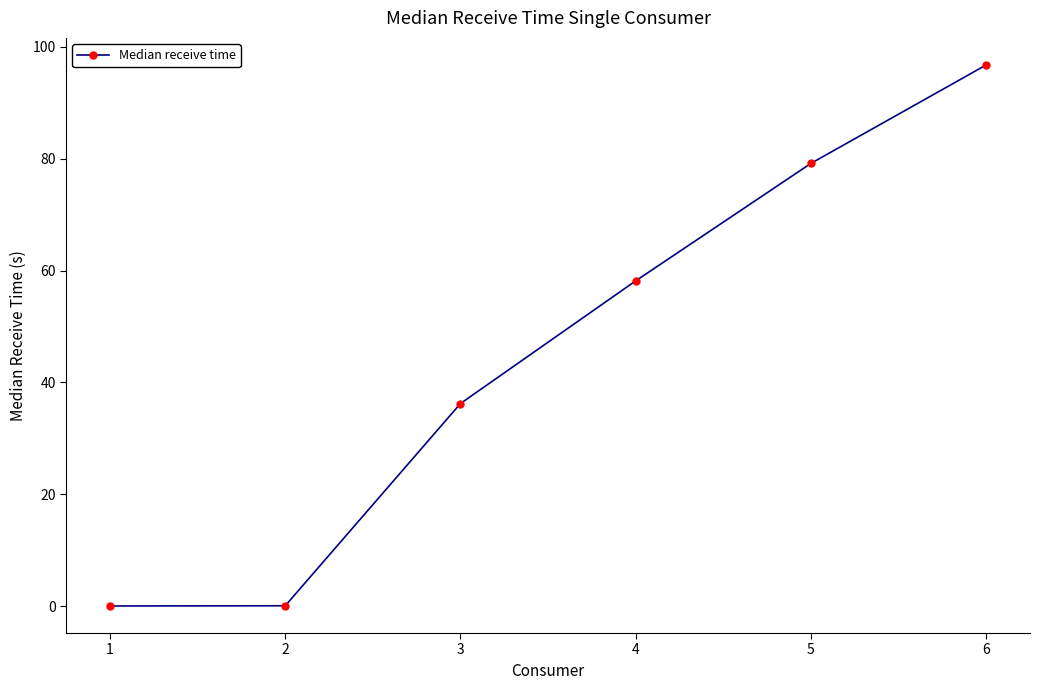

Which has a higher value, 3 or 4?

4